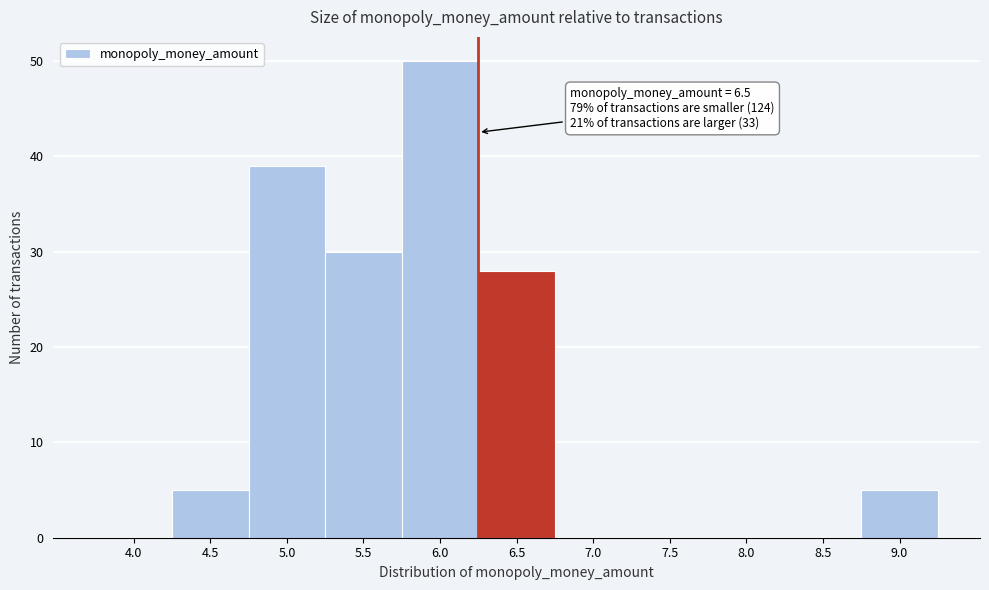

Which has a higher value, 6.5 or 5.0?

5.0